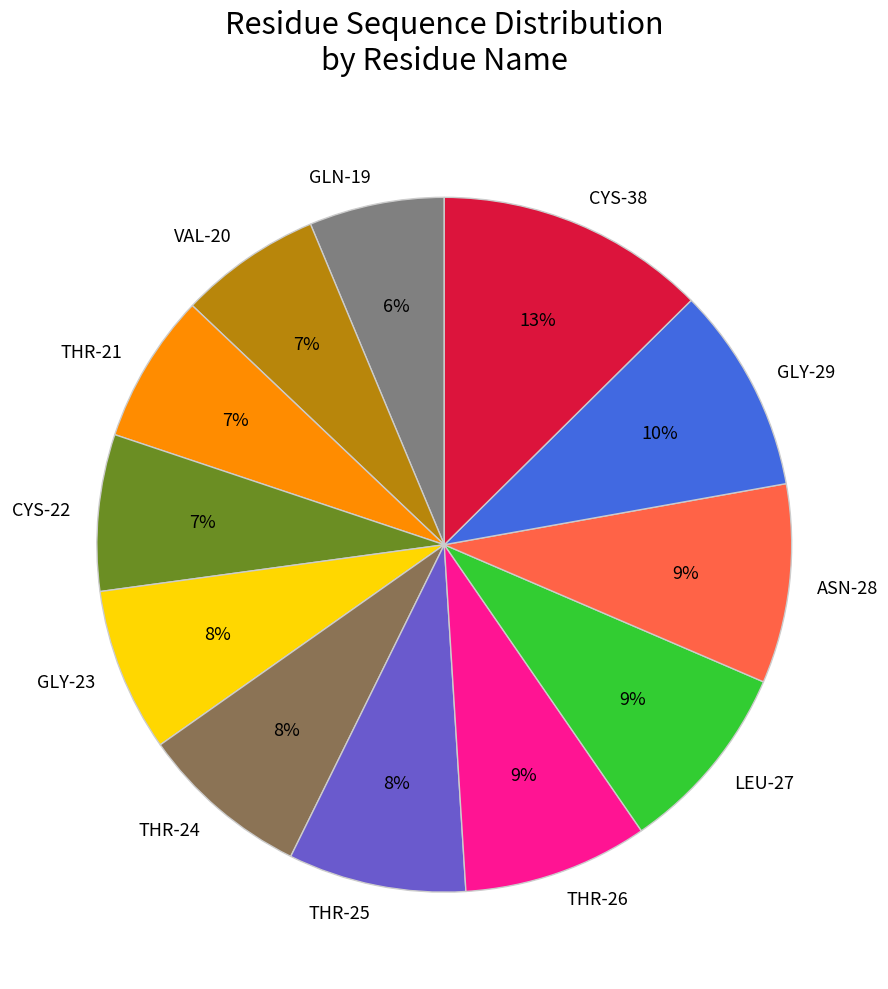

The CYS-38 slice represents 27% of the pie. True or false?

False